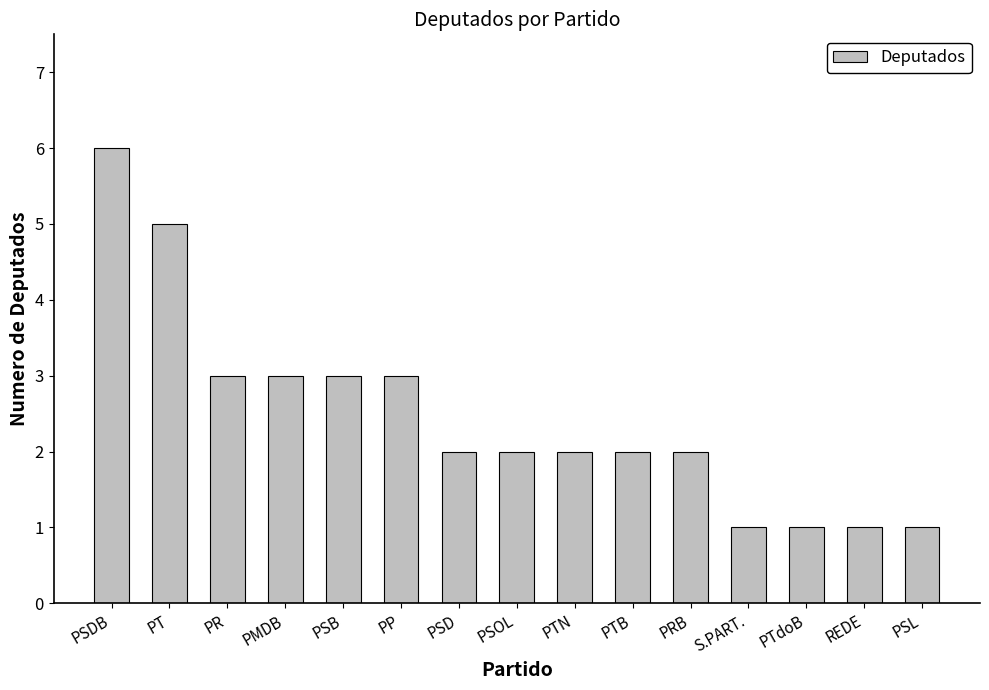

Count the number of categories in the chart.

15